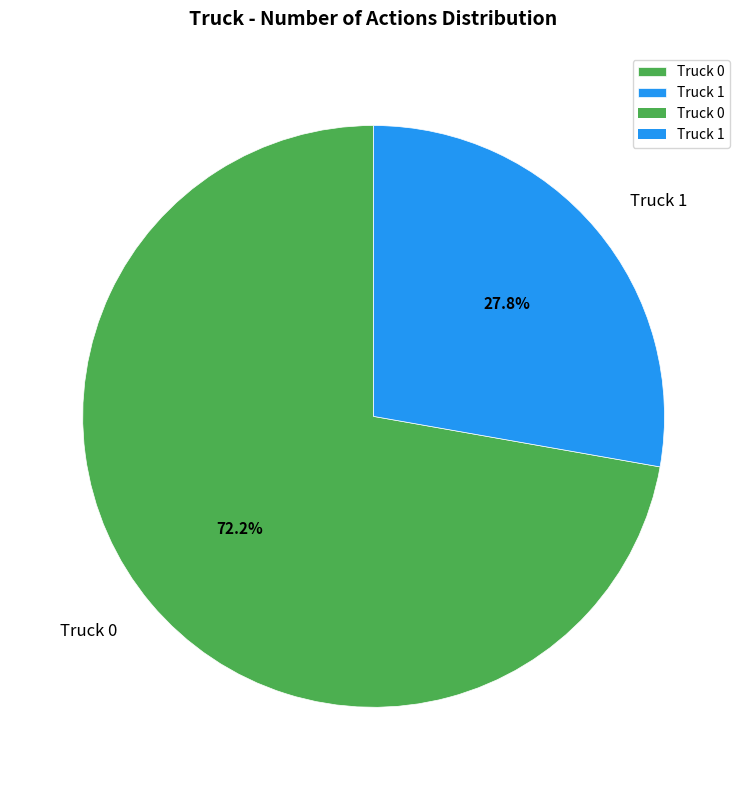

Which category has the biggest portion of the pie?

Truck 0